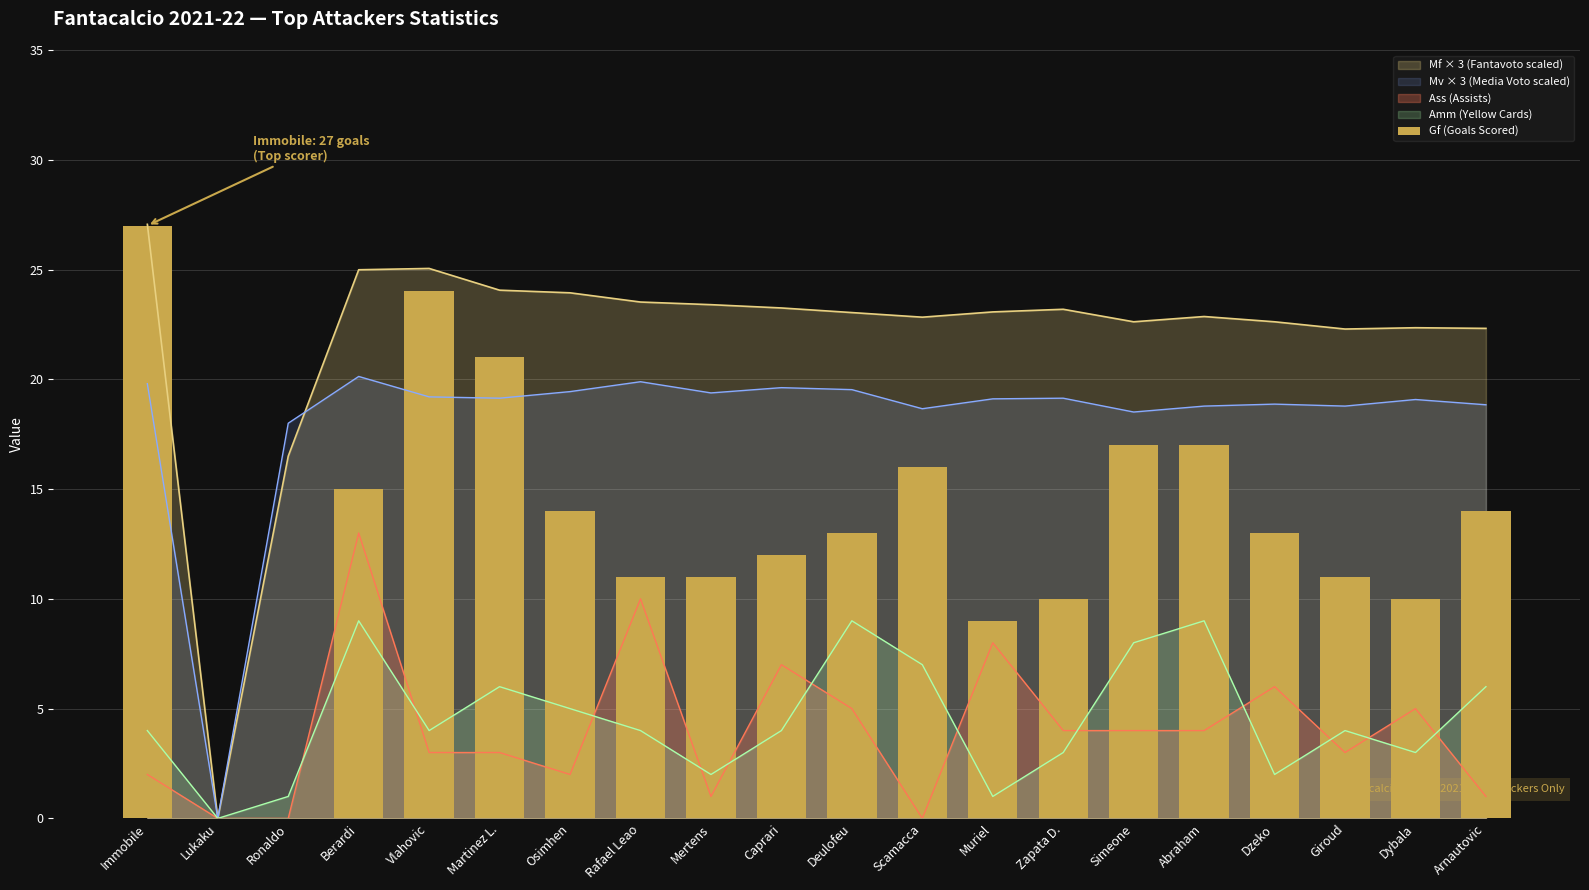

Rank the categories by value from lowest to highest.

Lukaku, Ronaldo, Muriel, Zapata D., Dybala, Rafael Leao, Mertens, Giroud, Caprari, Deulofeu, Dzeko, Osimhen, Arnautovic, Berardi, Scamacca, Simeone, Abraham, Martinez L., Vlahovic, Immobile